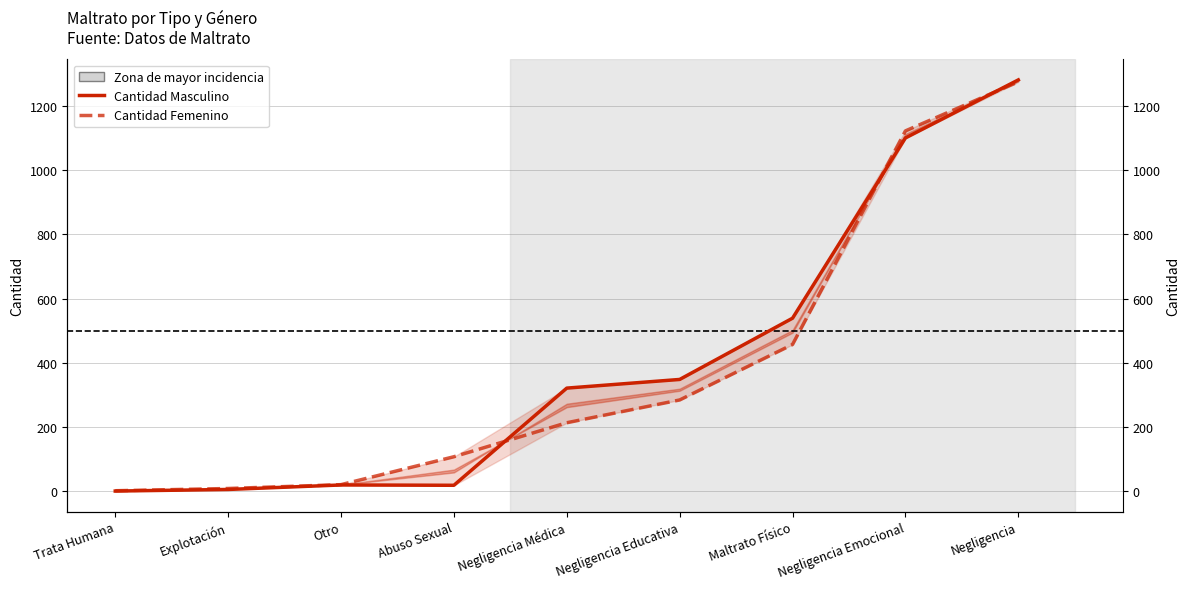

Which series changed the most between Maltrato Físico and Negligencia Emocional?

Cantidad Femenino